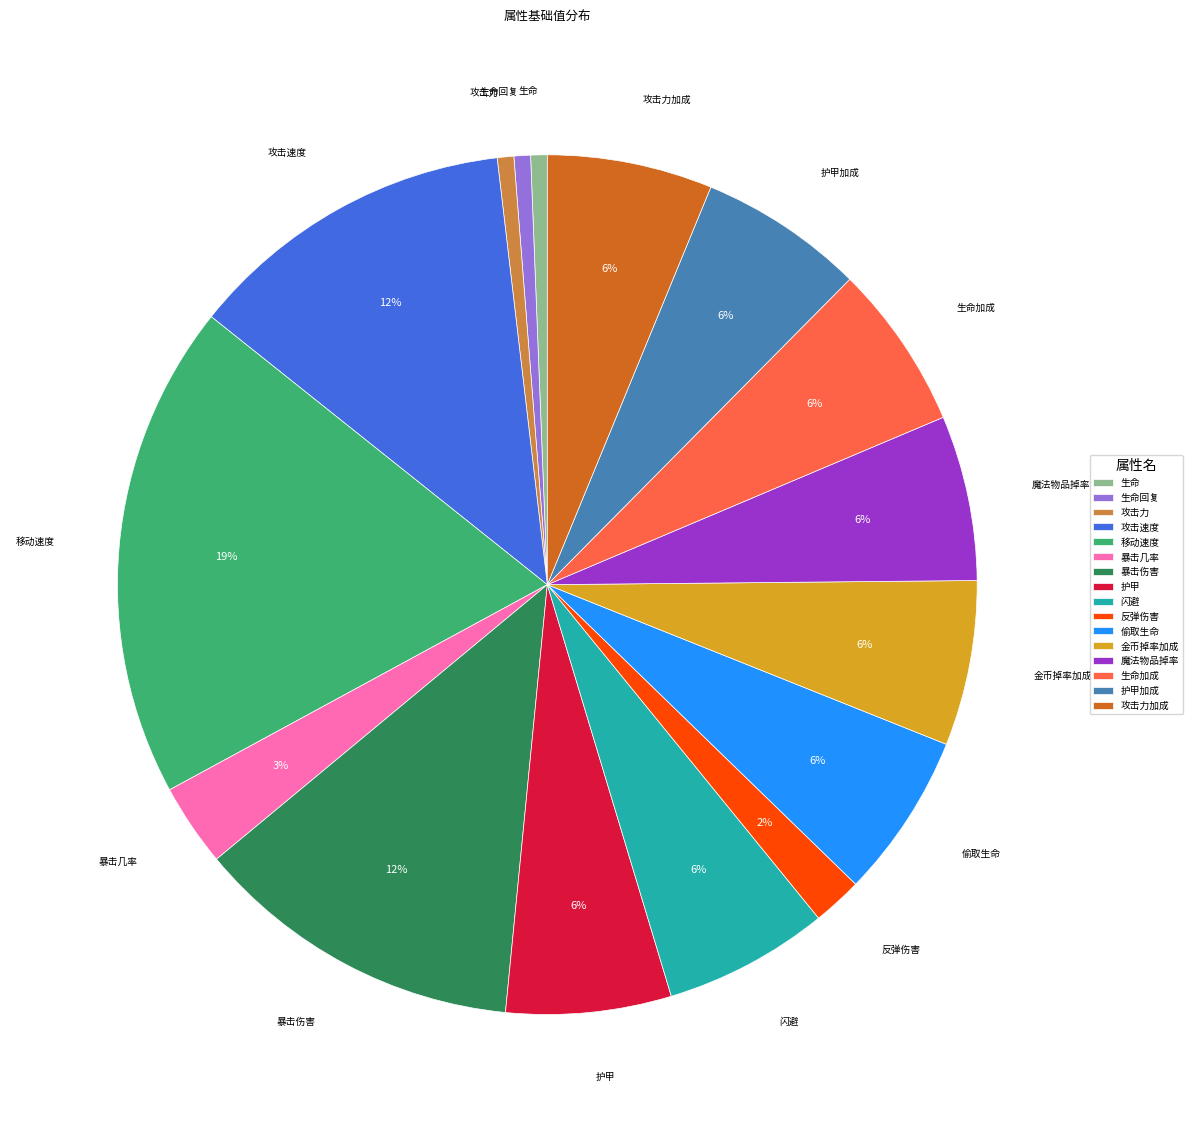

Which slice is the largest?

移动速度